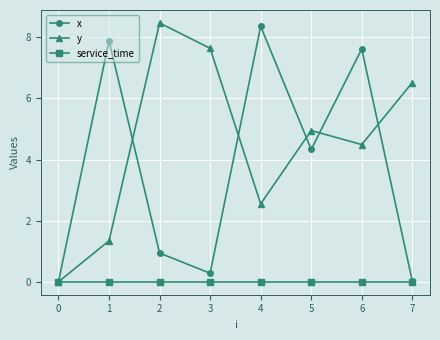

Which series has the largest total across all categories?

y